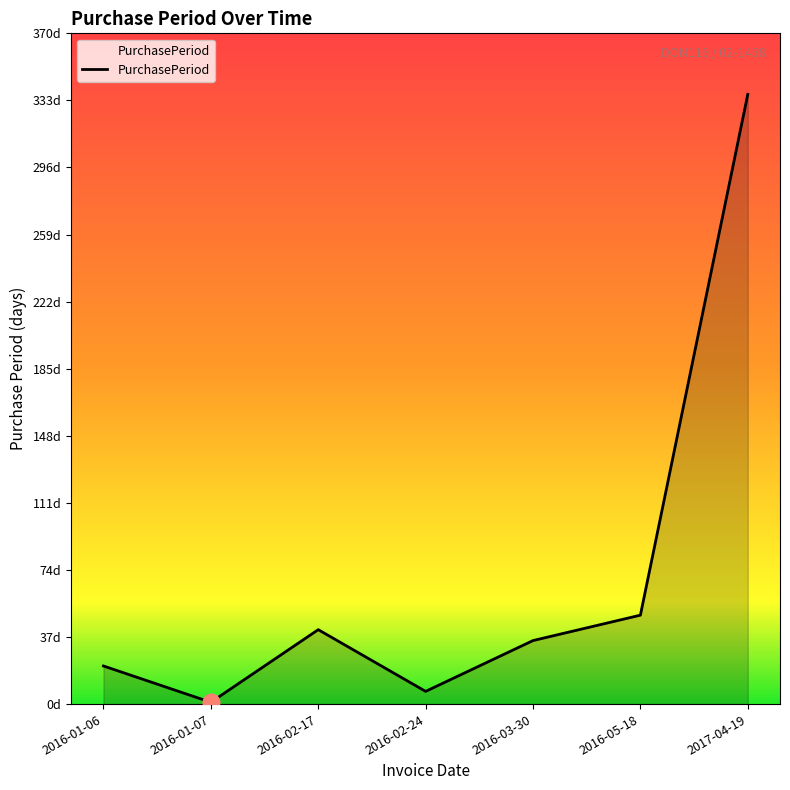

Rank the categories by value from lowest to highest.

2016-01-07, 2016-02-24, 2016-01-06, 2016-03-30, 2016-02-17, 2016-05-18, 2017-04-19